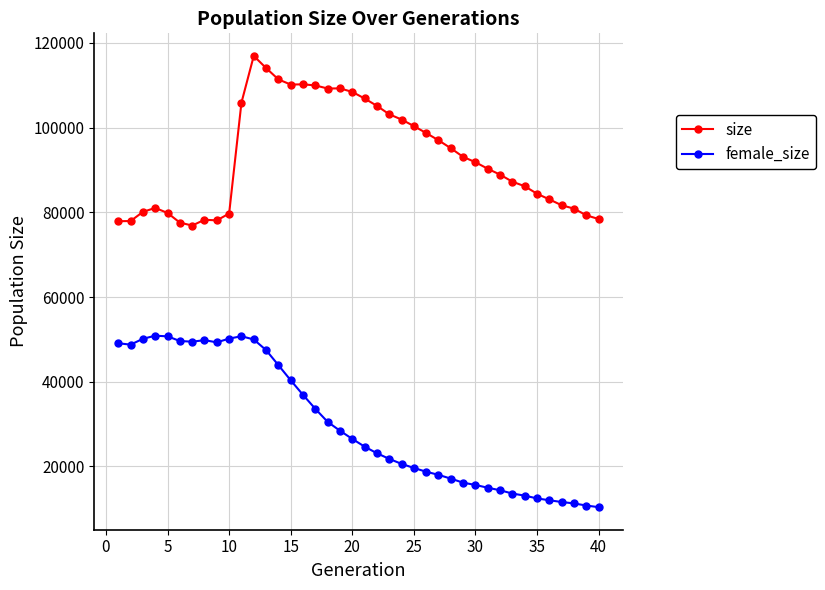

What is the greatest value displayed?

116943